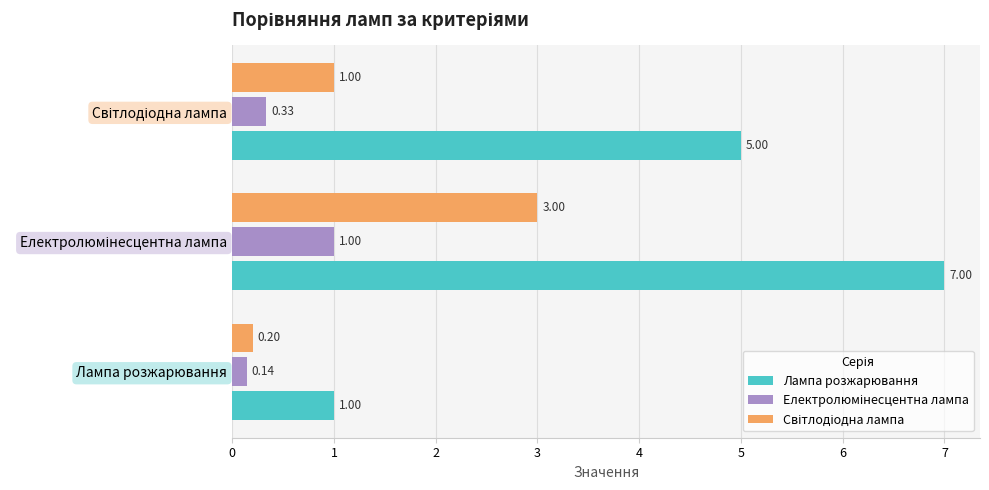

What is the difference between the maximum and minimum values in the Лампа розжарювання series?

6.0